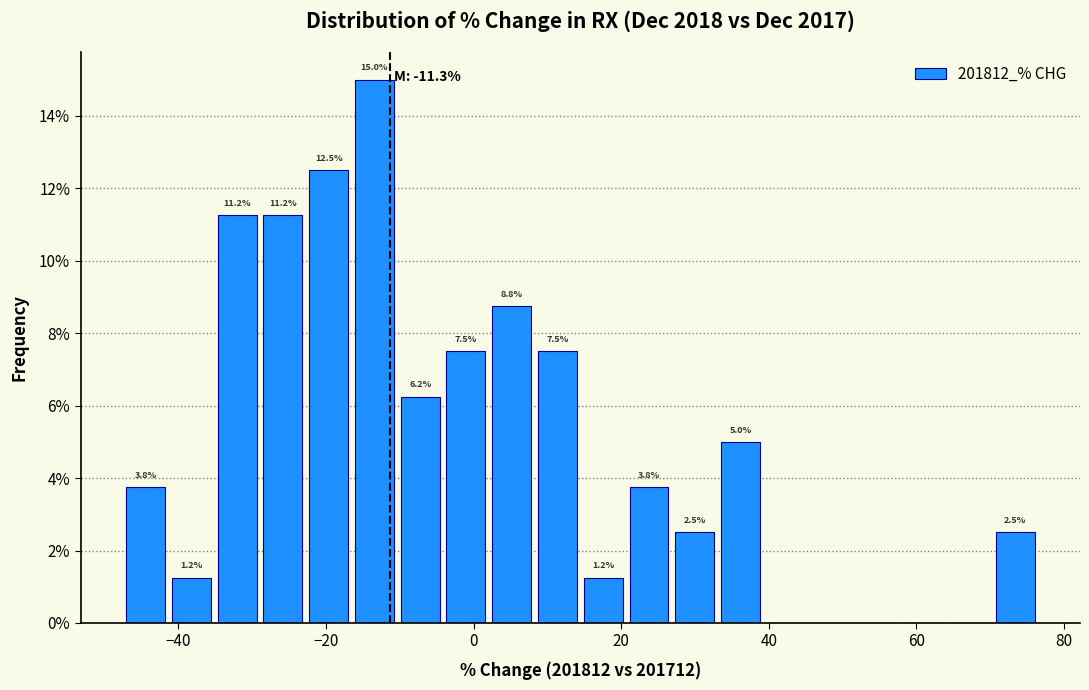

Read against the x-axis, roughly where is the centre of the tallest bar?

-14